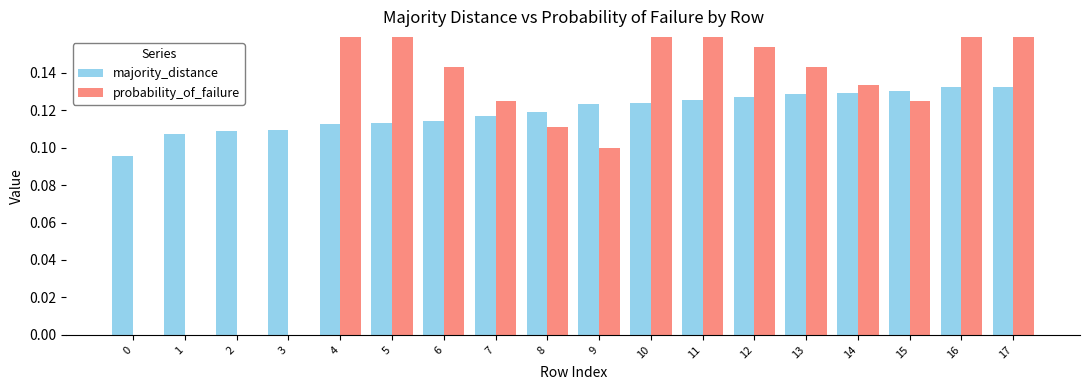

What is the maximum value shown in the chart?

0.2